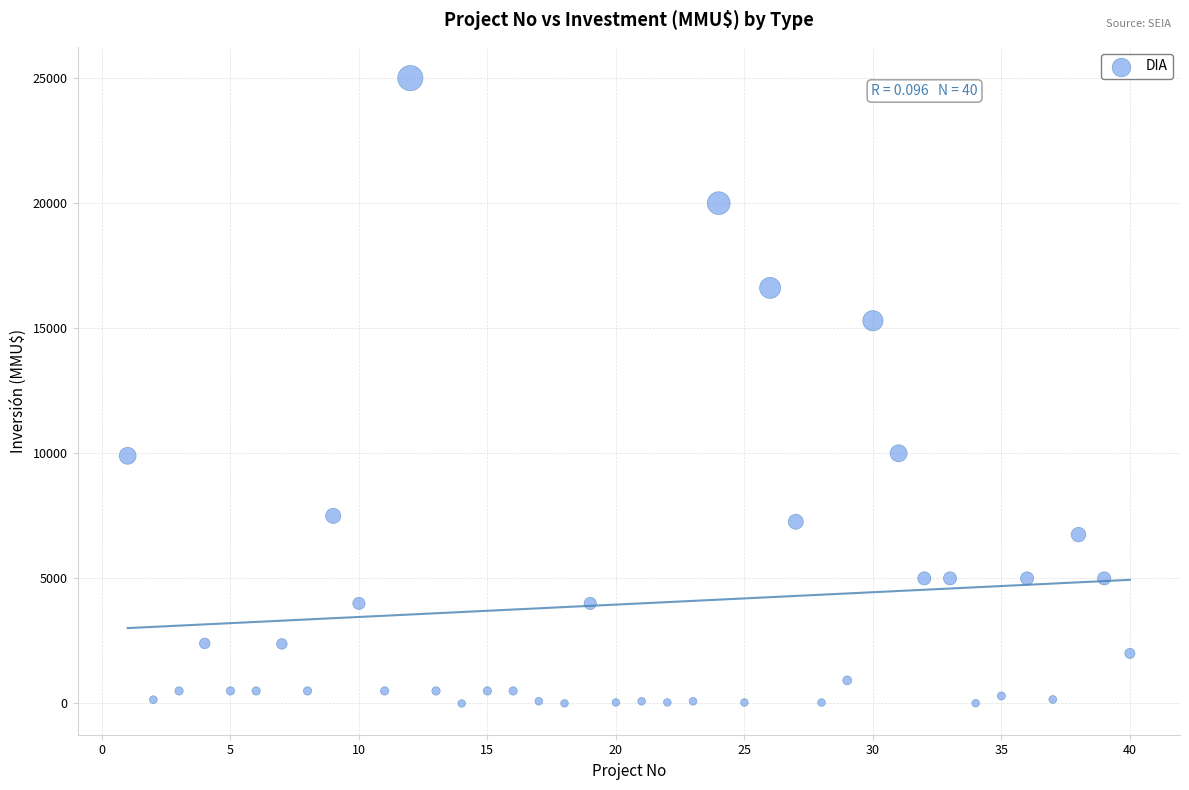

What is the range of Y values (max minus min)?

25000